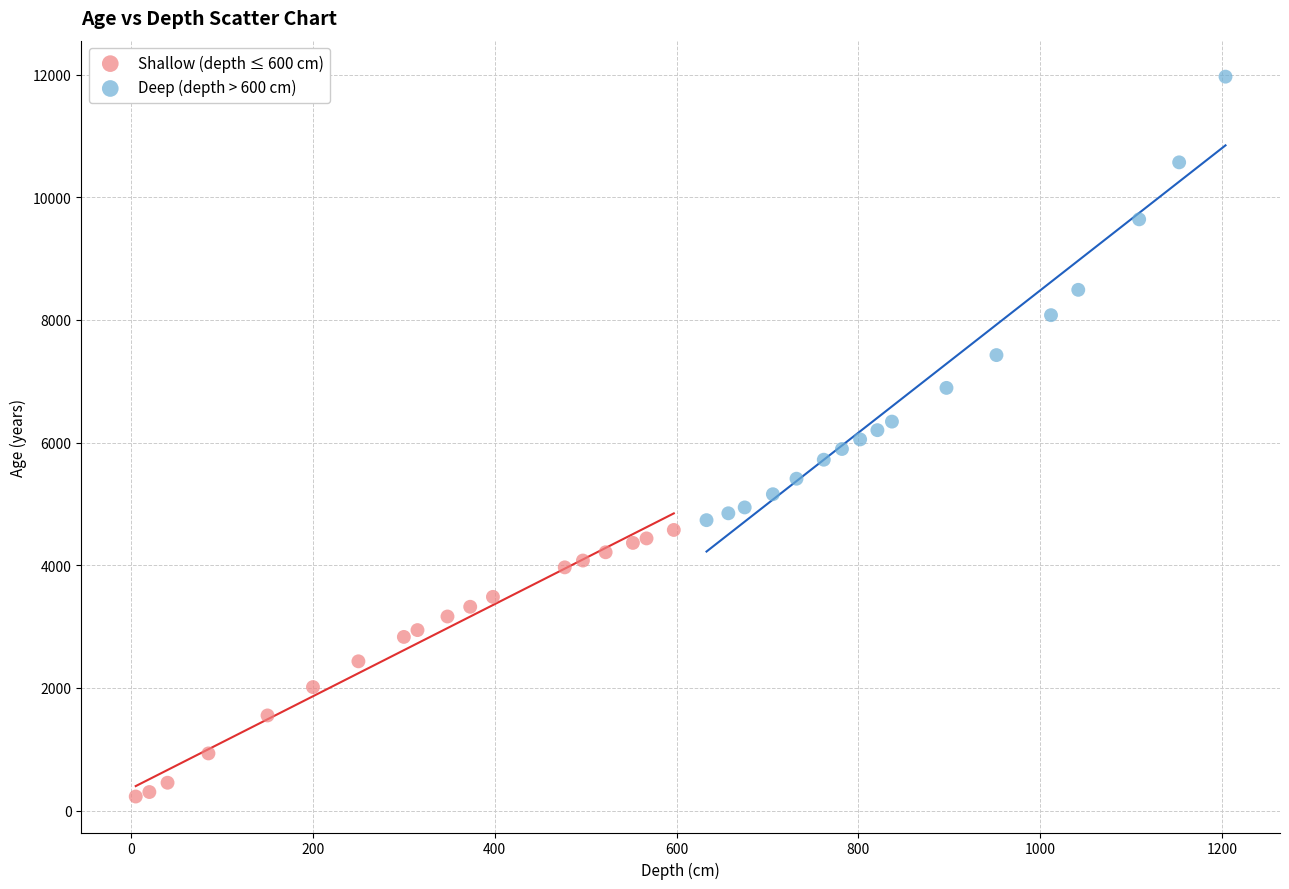

Which series reaches the maximum Y coordinate?

Deep (depth > 600 cm)